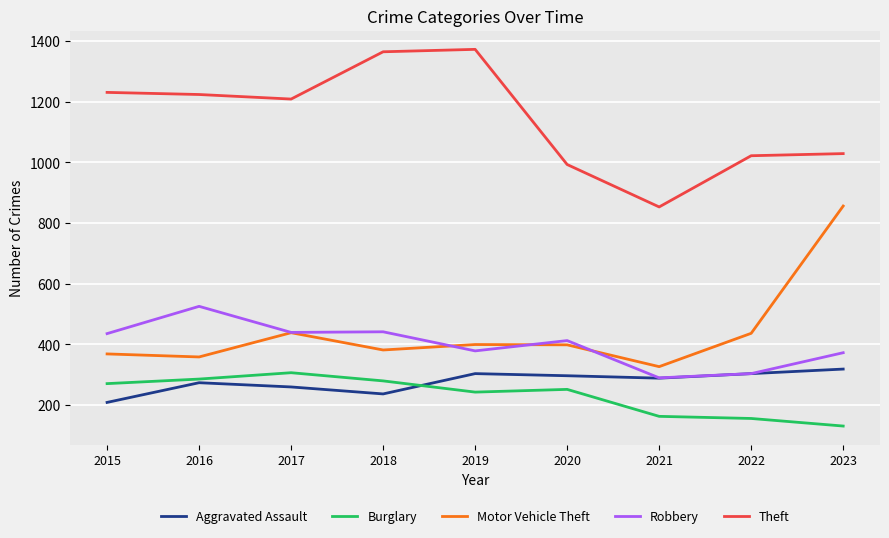

True or false: Theft and Robbery cross at least once.

False